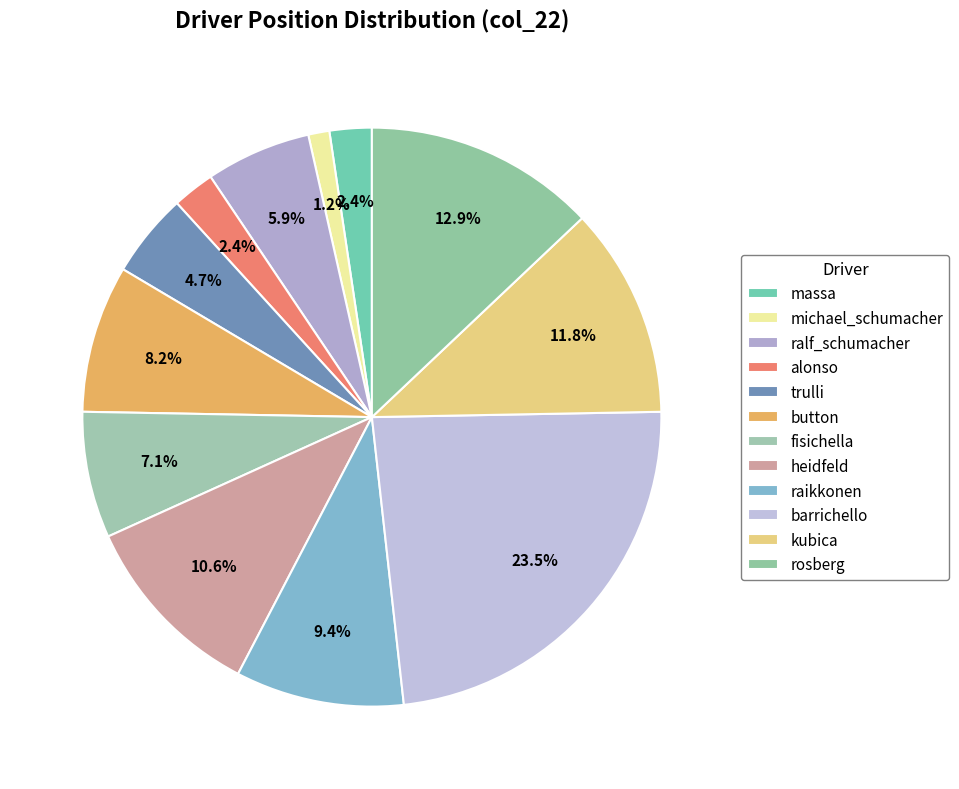

To the nearest percent, what is the difference between the raikkonen and button slice percentages?

1%